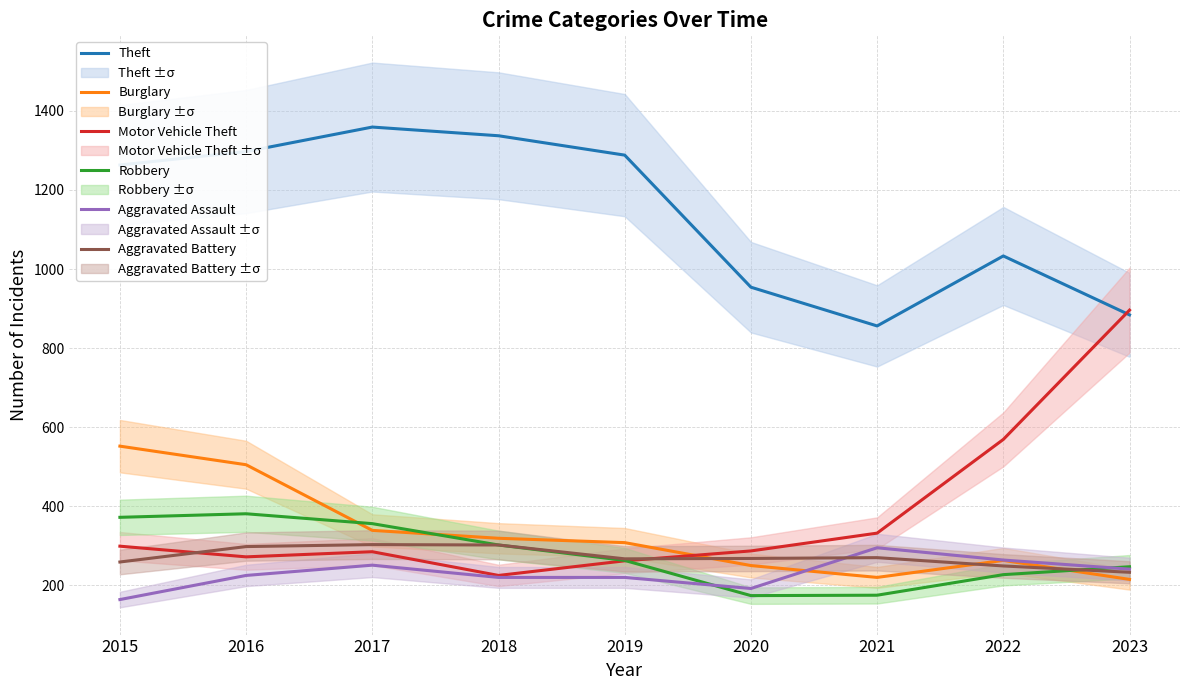

Is the value of Theft at 2023 greater than the value of Aggravated Assault at 2015?

Yes